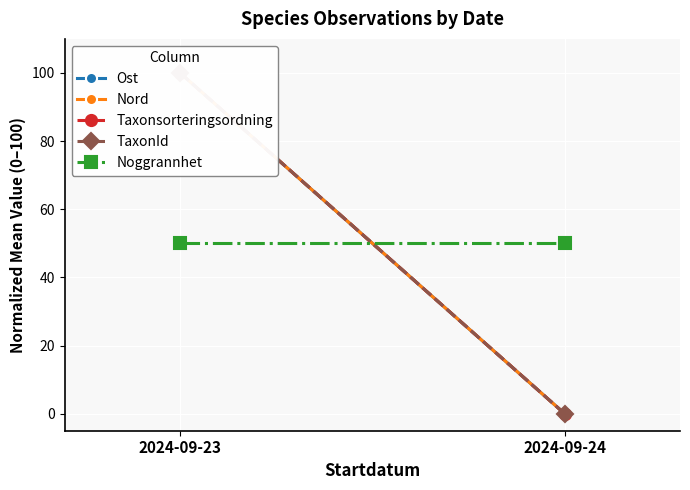

How many lines are shown in the chart?

5